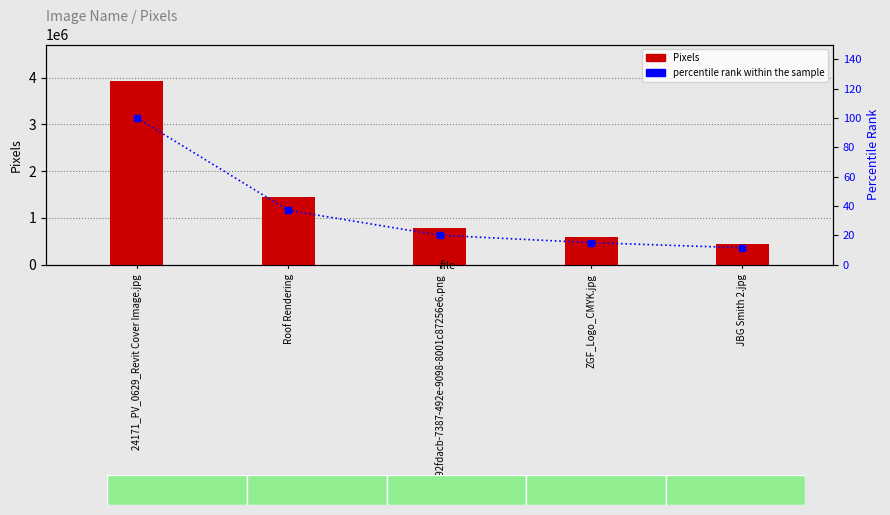

Rank the series by their maximum value, from highest to lowest.

Pixels, percentile rank within the sample